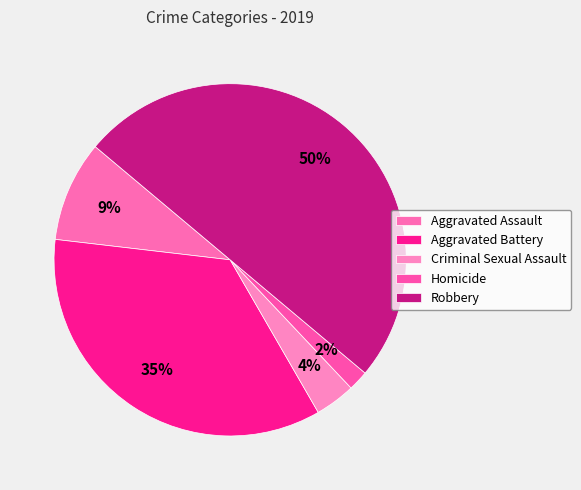

True or false: Aggravated Battery accounts for 35% of the total.

True